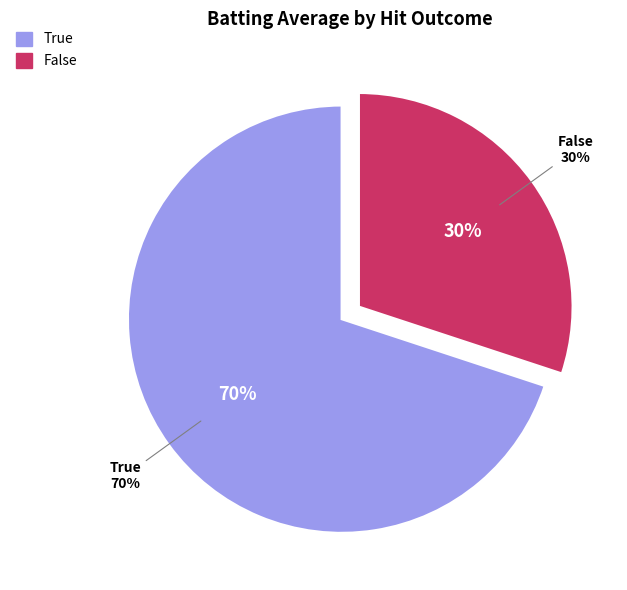

Is it true that True is 1% of the pie?

False